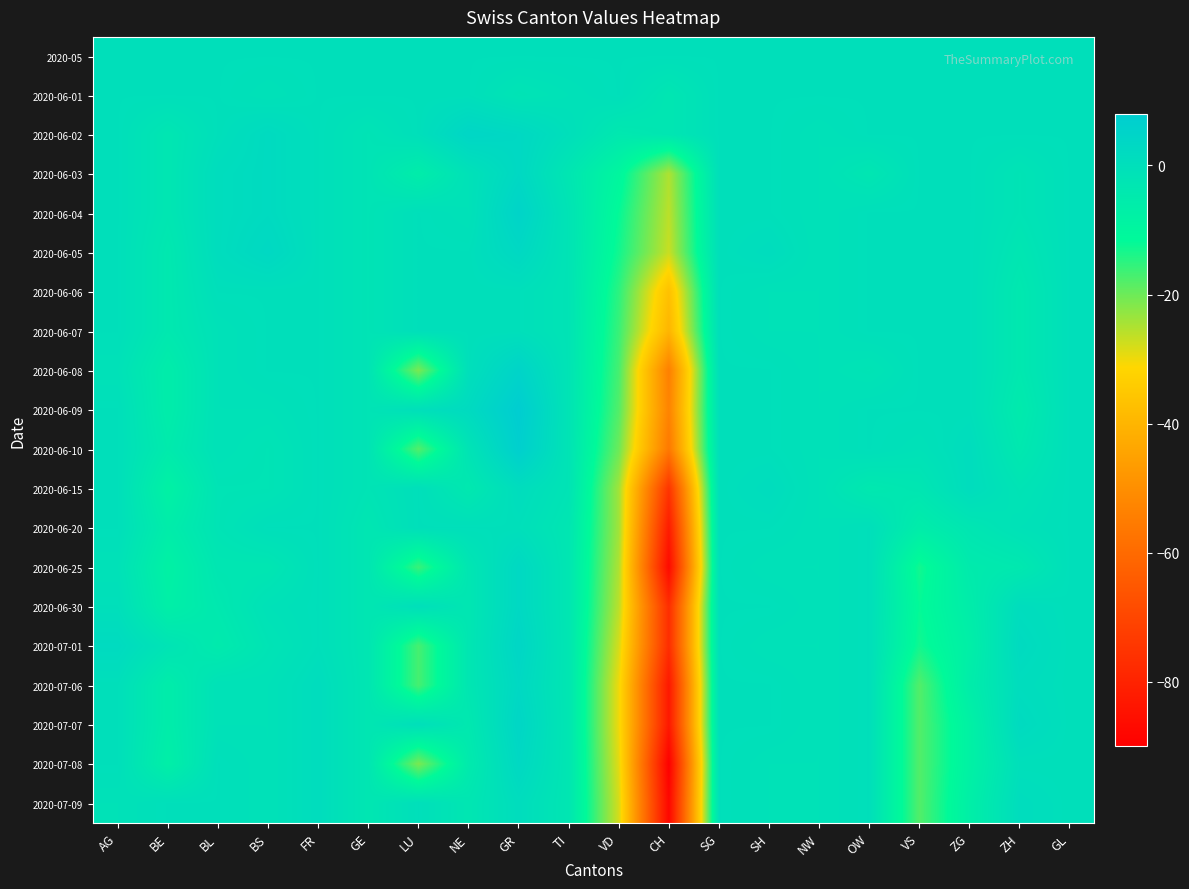

Reading right to left, transcribe all the data shown in this chart.

2020-05: GL=0	ZH=0	ZG=0	VS=0	OW=0	NW=0	SH=0	SG=0	CH=0	VD=0	TI=0	GR=0	NE=0	LU=0	GE=0	FR=0	BS=0	BL=0	BE=0	AG=0
2020-06-01: GL=0	ZH=0	ZG=0	VS=0	OW=0	NW=0	SH=0	SG=0	CH=-3	VD=0	TI=-1	GR=-2	NE=0	LU=0	GE=0	FR=0	BS=-1	BL=0	BE=0	AG=0
2020-06-02: GL=0	ZH=0	ZG=0	VS=0	OW=0	NW=-1	SH=0	SG=0	CH=-3	VD=-4	TI=0	GR=3	NE=4	LU=0	GE=-2	FR=0	BS=2	BL=0	BE=-3	AG=0
2020-06-03: GL=0	ZH=-2	ZG=0	VS=0	OW=-3	NW=-1	SH=0	SG=0	CH=-25	VD=-10	TI=-3	GR=3	NE=-1	LU=-6	GE=-2	FR=0	BS=2	BL=1	BE=-3	AG=0
2020-06-04: GL=0	ZH=-2	ZG=0	VS=0	OW=0	NW=-1	SH=0	SG=0	CH=-26	VD=-12	TI=-2	GR=5	NE=-1	LU=0	GE=-2	FR=0	BS=2	BL=1	BE=-3	AG=0
2020-06-05: GL=0	ZH=-3	ZG=0	VS=0	OW=0	NW=-1	SH=1	SG=0	CH=-27	VD=-13	TI=-2	GR=3	NE=0	LU=0	GE=-2	FR=0	BS=3	BL=1	BE=-4	AG=0
2020-06-06: GL=0	ZH=-4	ZG=0	VS=0	OW=0	NW=-1	SH=-1	SG=0	CH=-37	VD=-15	TI=-2	GR=0	NE=0	LU=0	GE=-2	FR=0	BS=0	BL=0	BE=-4	AG=0
2020-06-07: GL=0	ZH=-4	ZG=0	VS=0	OW=0	NW=-1	SH=-1	SG=0	CH=-40	VD=-16	TI=-2	GR=0	NE=0	LU=0	GE=-2	FR=0	BS=0	BL=-1	BE=-4	AG=0
2020-06-08: GL=0	ZH=-4	ZG=0	VS=0	OW=-2	NW=-1	SH=0	SG=0	CH=-54	VD=-17	TI=-2	GR=5	NE=0	LU=-21	GE=-2	FR=0	BS=0	BL=-1	BE=-6	AG=-1
2020-06-09: GL=0	ZH=-5	ZG=0	VS=0	OW=0	NW=-1	SH=0	SG=0	CH=-53	VD=-18	TI=-2	GR=8	NE=2	LU=0	GE=-2	FR=0	BS=-1	BL=-1	BE=-6	AG=0
2020-06-10: GL=0	ZH=-4	ZG=1	VS=-1	OW=0	NW=-1	SH=0	SG=0	CH=-56	VD=-20	TI=-2	GR=7	NE=-2	LU=-18	GE=-2	FR=0	BS=-2	BL=-1	BE=-5	AG=0
2020-06-15: GL=0	ZH=-2	ZG=1	VS=-3	OW=-4	NW=-1	SH=1	SG=0	CH=-75	VD=-24	TI=-2	GR=1	NE=-4	LU=0	GE=-2	FR=0	BS=-2	BL=-2	BE=-8	AG=0
2020-06-20: GL=0	ZH=-1	ZG=-3	VS=-6	OW=0	NW=-1	SH=0	SG=0	CH=-82	VD=-24	TI=-3	GR=0	NE=0	LU=0	GE=-3	FR=0	BS=0	BL=-2	BE=-6	AG=0
2020-06-25: GL=0	ZH=-4	ZG=-5	VS=-13	OW=0	NW=-1	SH=-1	SG=0	CH=-87	VD=-25	TI=-3	GR=3	NE=-3	LU=-16	GE=-3	FR=0	BS=-3	BL=-3	BE=-8	AG=-1
2020-06-30: GL=0	ZH=1	ZG=-6	VS=-12	OW=0	NW=-1	SH=0	SG=0	CH=-77	VD=-26	TI=-3	GR=3	NE=-3	LU=0	GE=-3	FR=0	BS=-1	BL=-4	BE=-7	AG=0
2020-07-01: GL=0	ZH=2	ZG=-7	VS=-13	OW=0	NW=-1	SH=-1	SG=0	CH=-77	VD=-28	TI=-3	GR=4	NE=-3	LU=-17	GE=-3	FR=0	BS=-2	BL=-5	BE=-2	AG=2
2020-07-06: GL=0	ZH=1	ZG=-6	VS=-18	OW=0	NW=-1	SH=0	SG=0	CH=-83	VD=-30	TI=-3	GR=3	NE=-3	LU=-17	GE=-3	FR=1	BS=-1	BL=-1	BE=-6	AG=0
2020-07-07: GL=0	ZH=2	ZG=-8	VS=-18	OW=0	NW=-1	SH=0	SG=0	CH=-83	VD=-30	TI=-3	GR=4	NE=-4	LU=0	GE=-3	FR=1	BS=-1	BL=-1	BE=-6	AG=0
2020-07-08: GL=0	ZH=0	ZG=-8	VS=-18	OW=0	NW=-1	SH=-1	SG=0	CH=-90	VD=-29	TI=-3	GR=3	NE=-5	LU=-21	GE=-3	FR=1	BS=-1	BL=0	BE=-7	AG=0
2020-07-09: GL=0	ZH=1	ZG=-7	VS=-18	OW=0	NW=-1	SH=-1	SG=0	CH=-88	VD=-28	TI=-3	GR=1	NE=-3	LU=0	GE=-3	FR=1	BS=-1	BL=0	BE=0	AG=-1